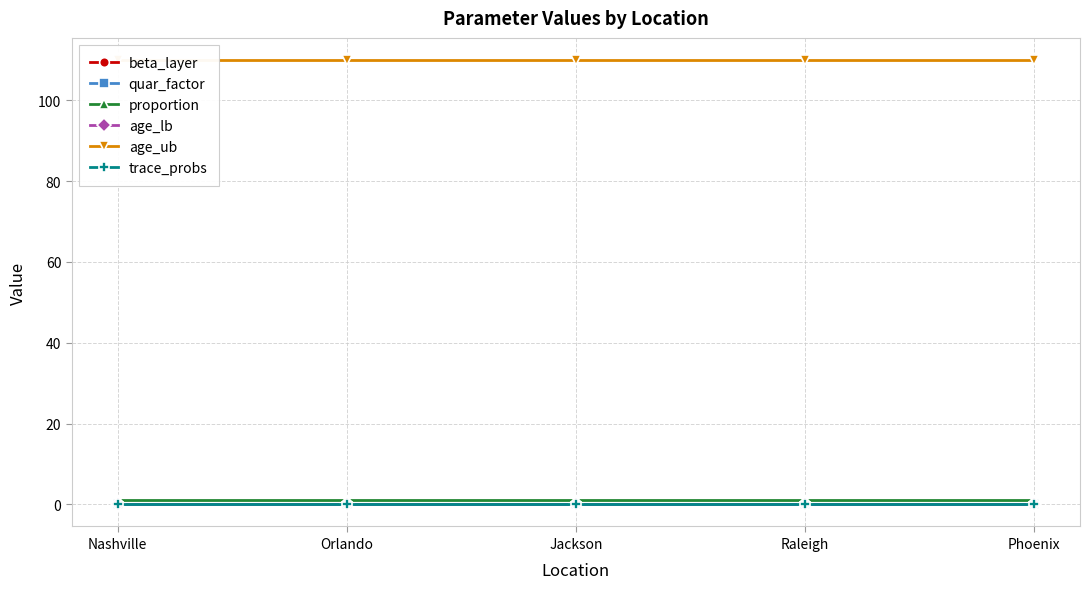

What is the label of the 3rd point from the left?

Jackson